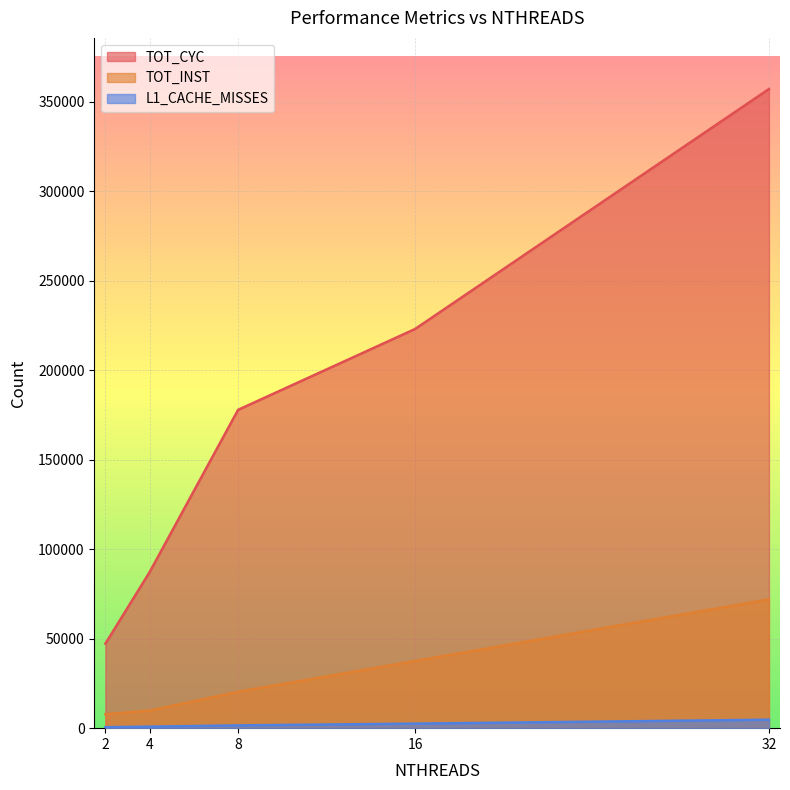

What is the difference between the maximum and minimum values in the TOT_INST series?

64173